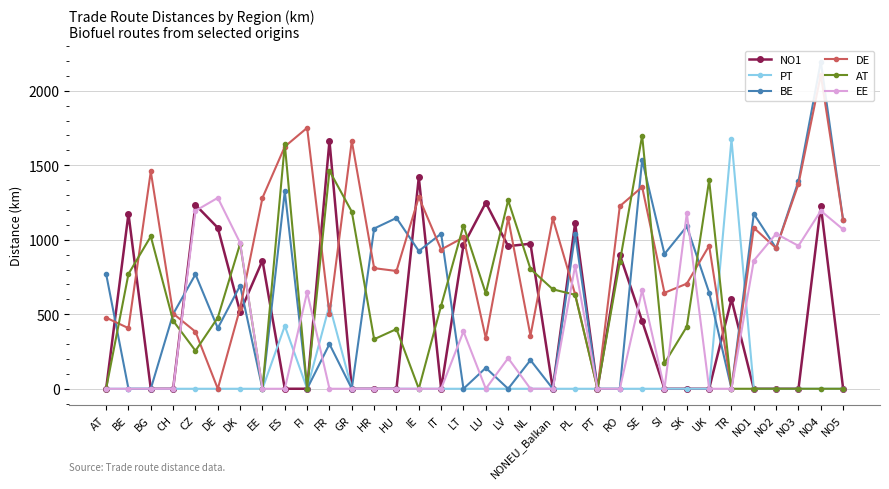

How many interior local peaks does the EE series have?

9